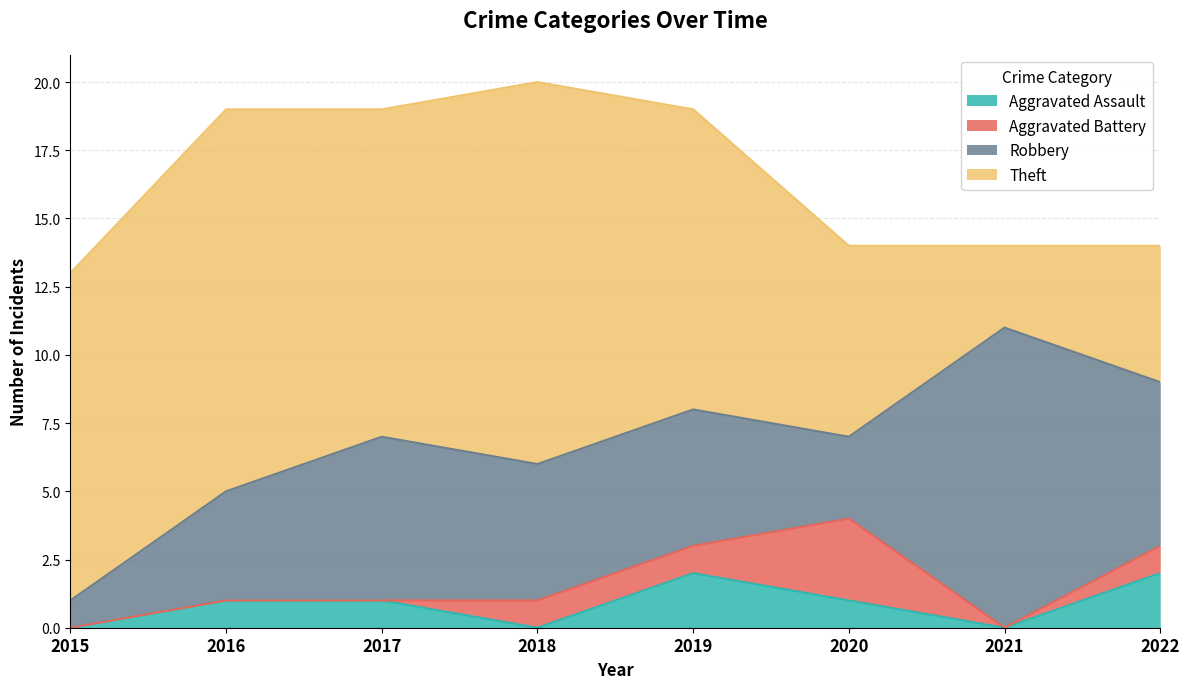

At 2017, list the series in order from largest to smallest.

Theft, Robbery, Aggravated Assault, Aggravated Battery